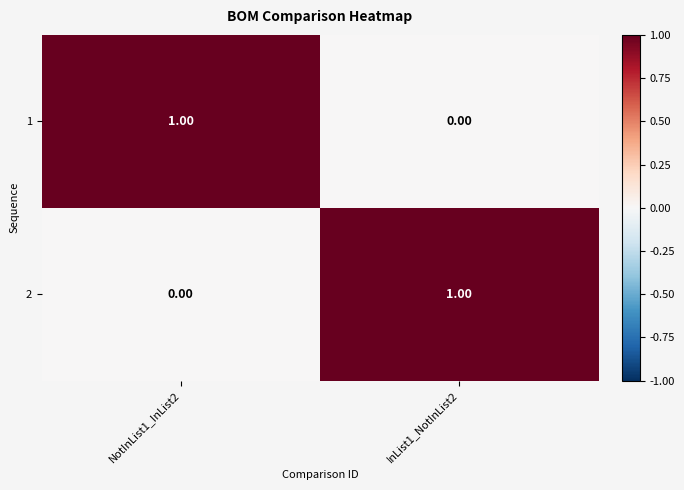

How many categories are shown in the chart?

2